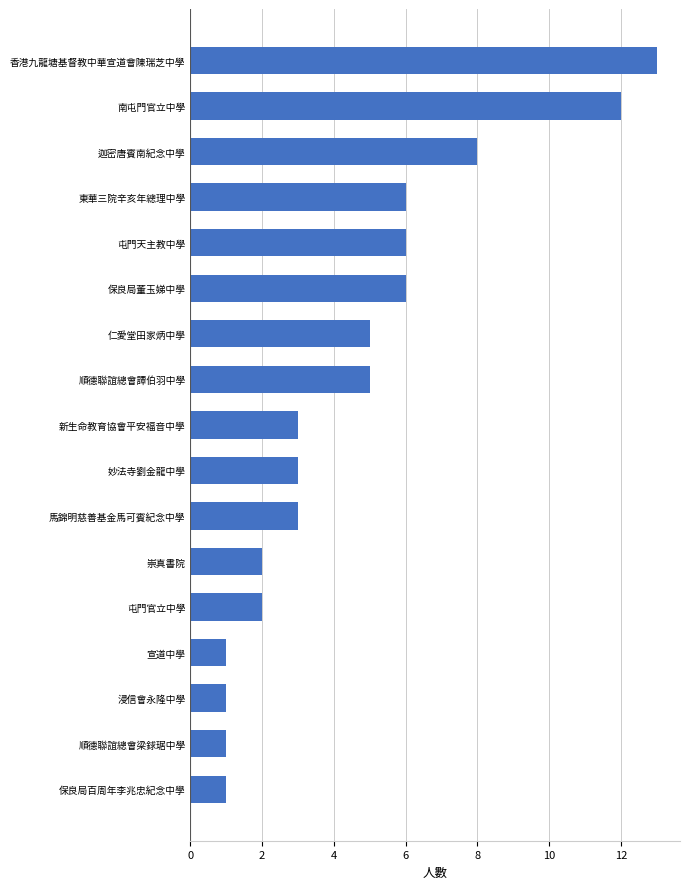

Reading bottom to top, list all the values displayed in this chart.

保良局百周年李兆忠紀念中學=1	順德聯誼總會梁銶琚中學=1	浸信會永隆中學=1	宣道中學=1	屯門官立中學=2	崇真書院=2	馬錦明慈善基金馬可賓紀念中學=3	妙法寺劉金龍中學=3	新生命教育協會平安福音中學=3	順德聯誼總會譚伯羽中學=5	仁愛堂田家炳中學=5	保良局董玉娣中學=6	屯門天主教中學=6	東華三院辛亥年總理中學=6	迦密唐賓南紀念中學=8	南屯門官立中學=12	香港九龍塘基督教中華宣道會陳瑞芝中學=13